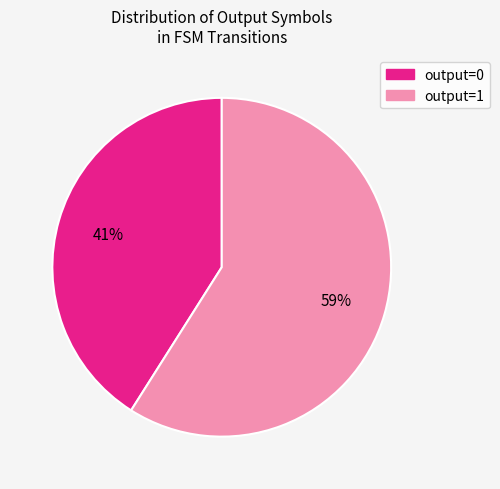

Does any single category account for the majority?

Yes